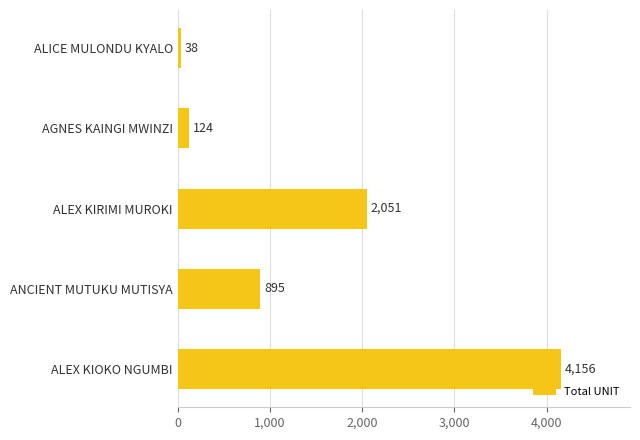

Reading bottom to top, what are all the values shown in this chart?

4156	895	2051	124	38